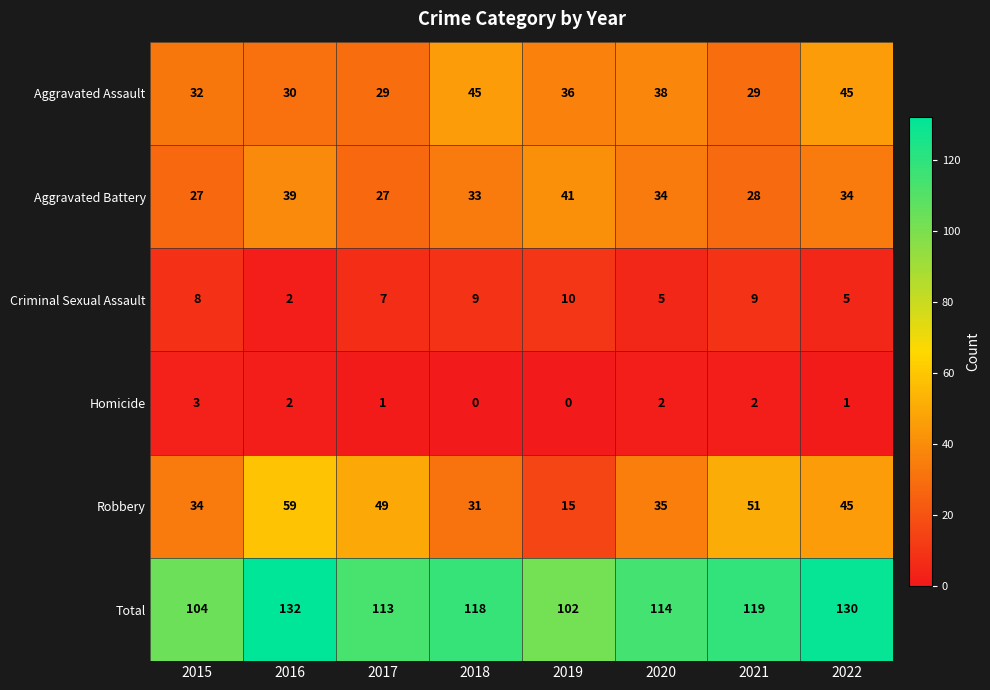

How many series are shown in this chart?

6